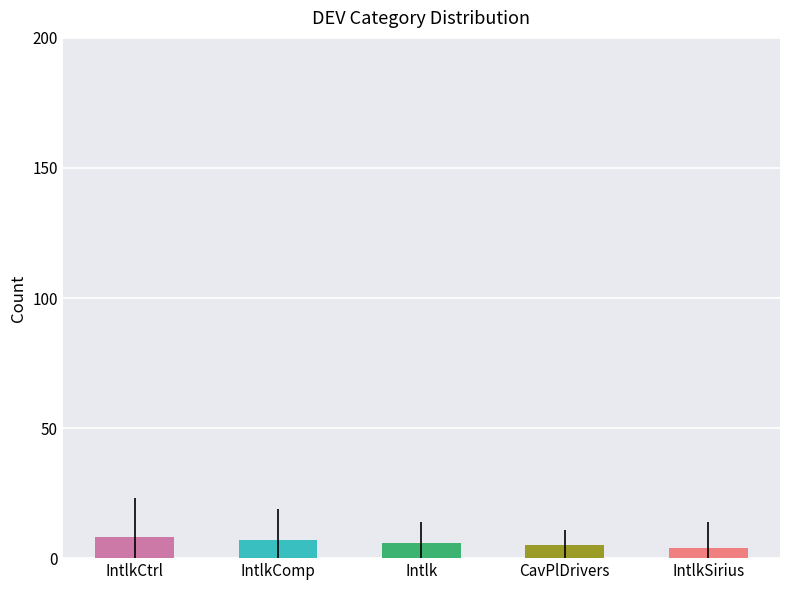

Reading left to right, list all the values displayed in this chart.

8	7	6	5	4